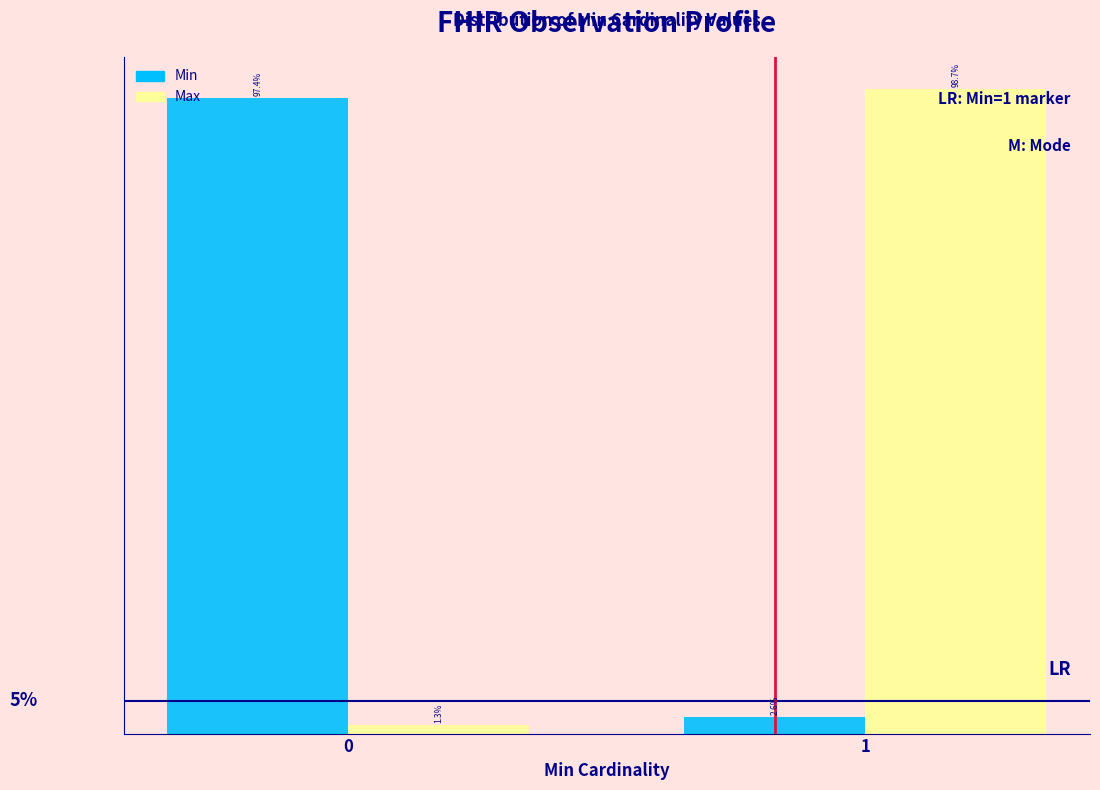

Which series has the widest spread of values?

Max